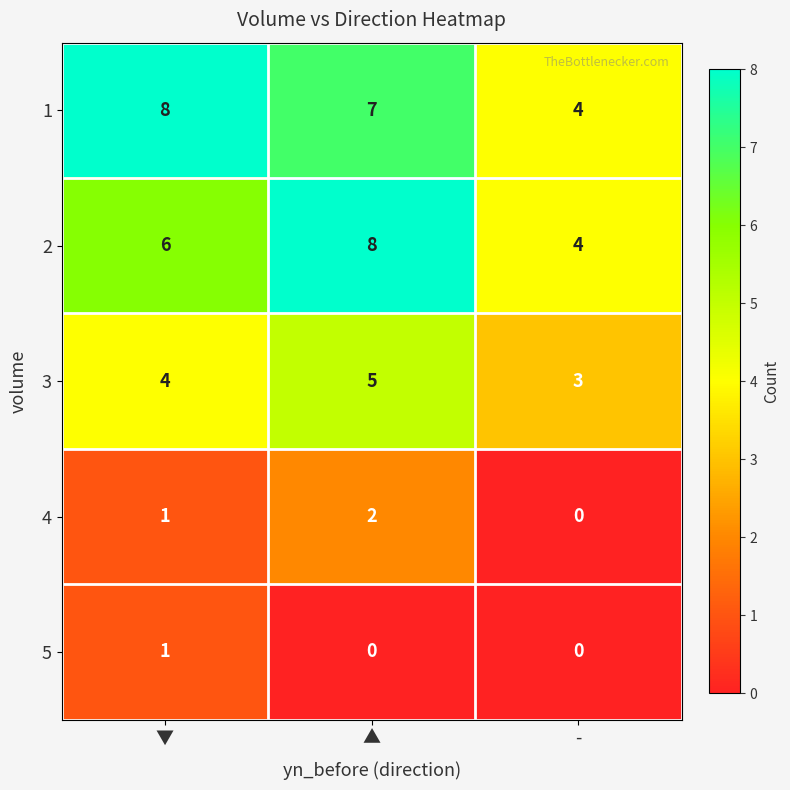

True or false: 2 has a value of 8 at ▲.

True